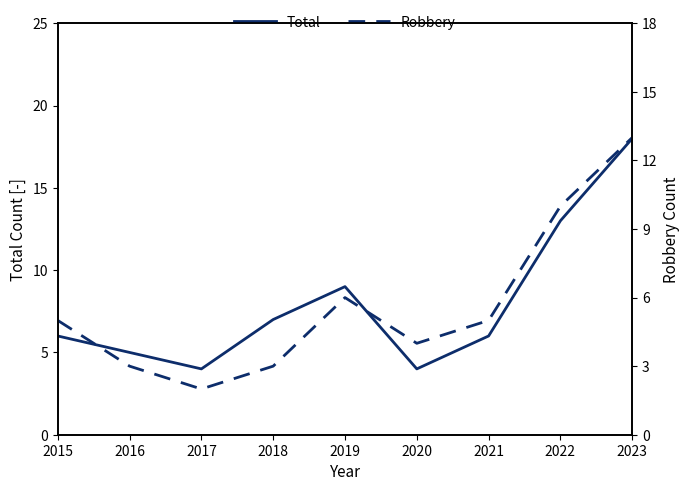

Rank the series by their average value, from highest to lowest.

Total, Robbery